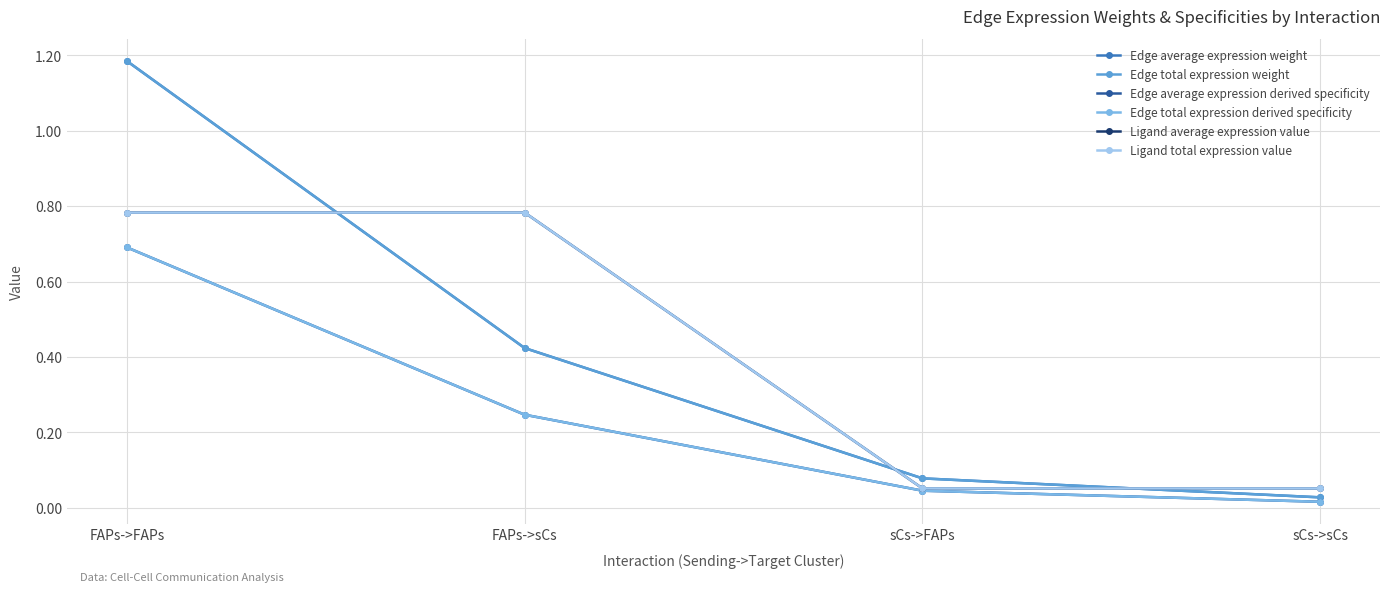

What is the value of the Edge average expression weight point at the 1st from the left?

1.2